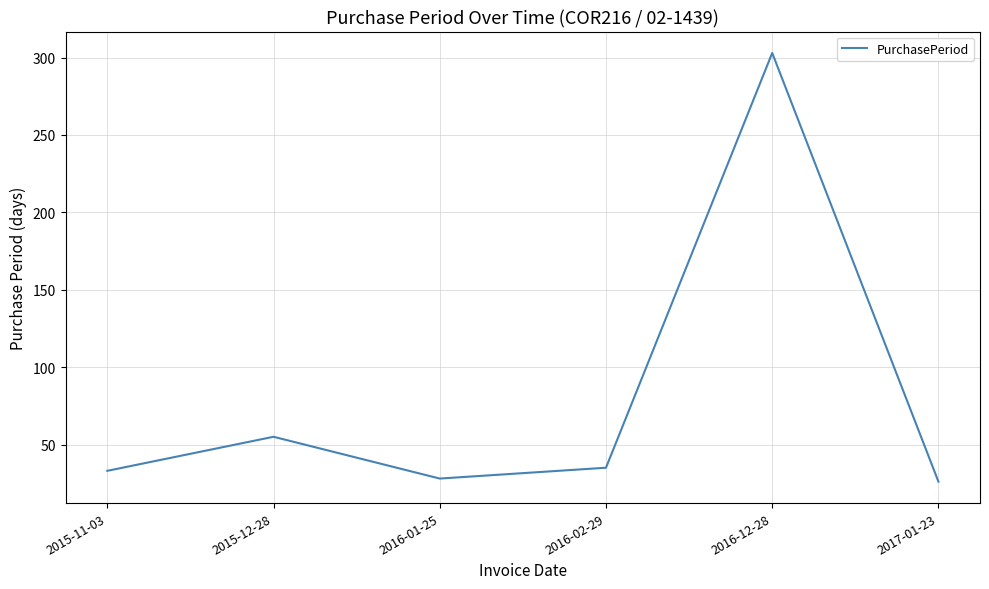

What position from the left is 2016-12-28?

5